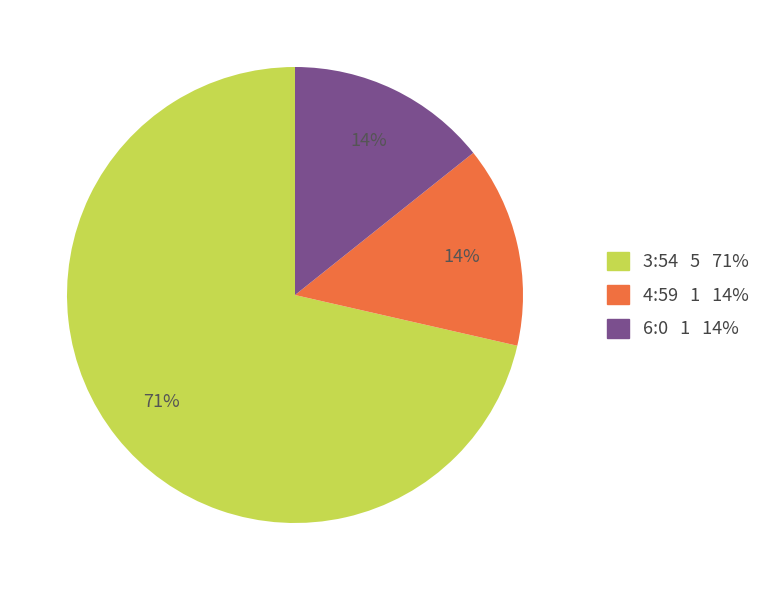

Which category has the biggest portion of the pie?

3:54